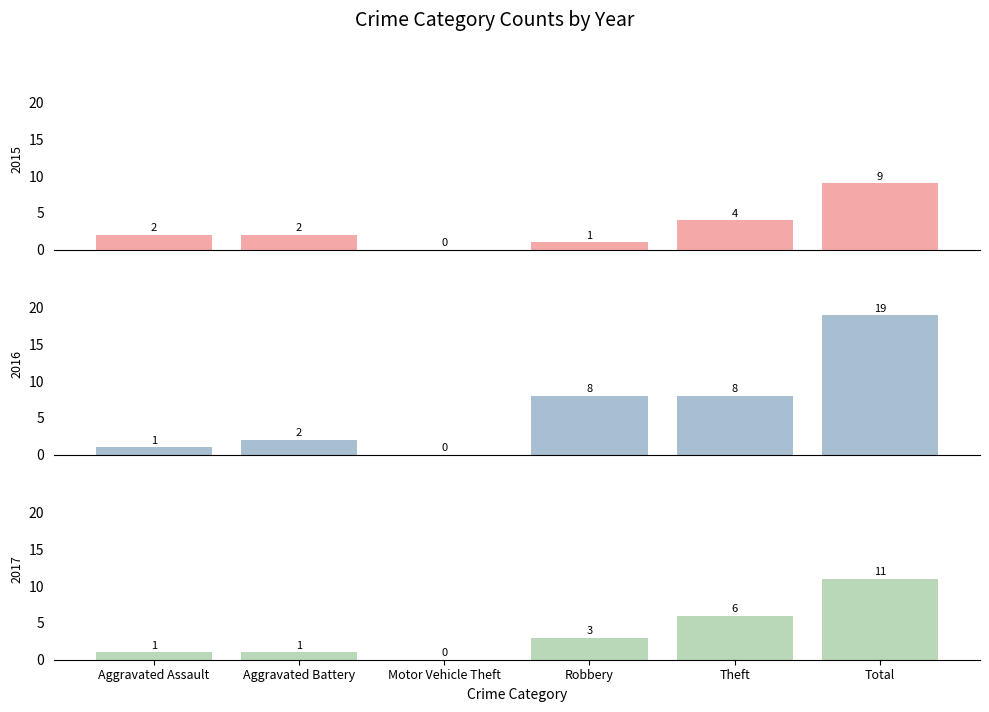

Are the bars horizontal?

No